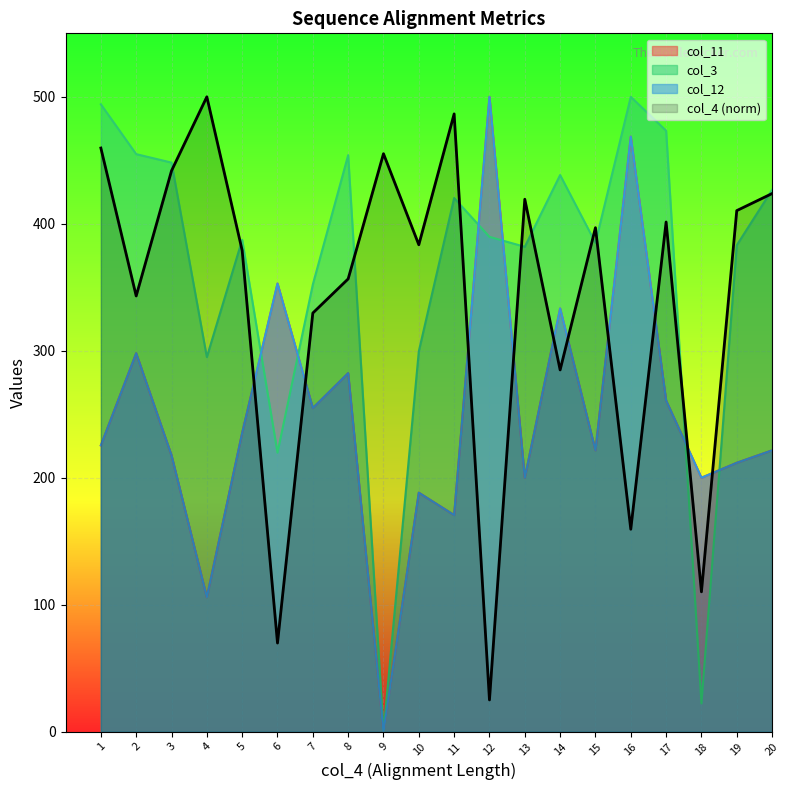

Is it true that col_11 equals 200.0 at 18?

True